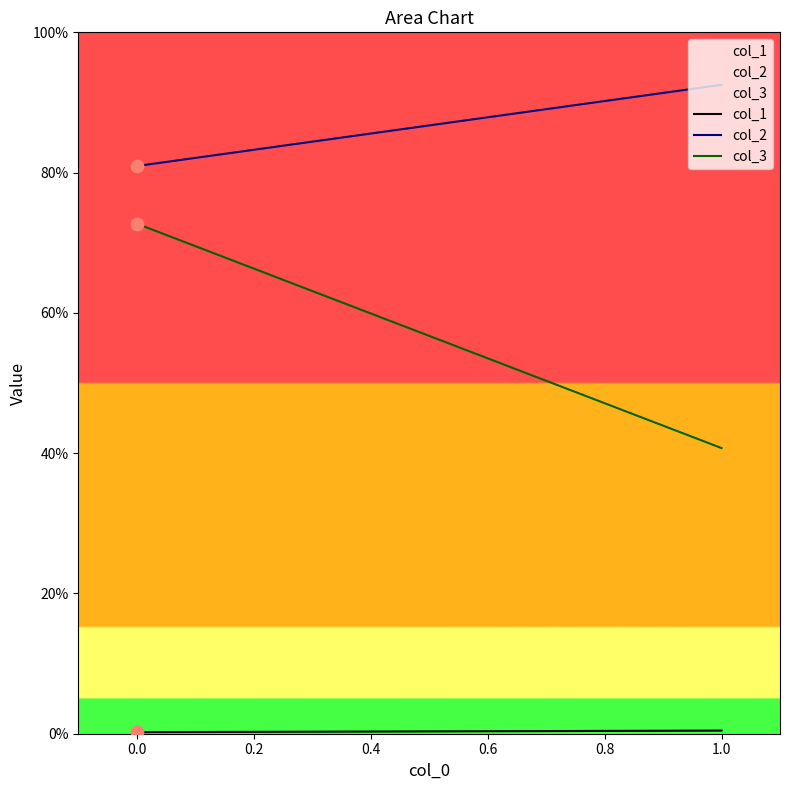

Is the value of col_2 at 0.0 greater than the value of col_1 at 1.0?

Yes